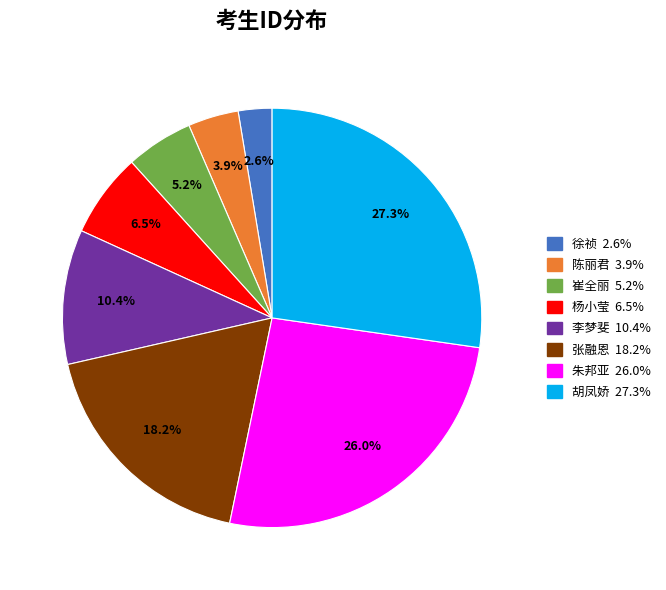

To the nearest percent, what is the average slice percentage?

12%